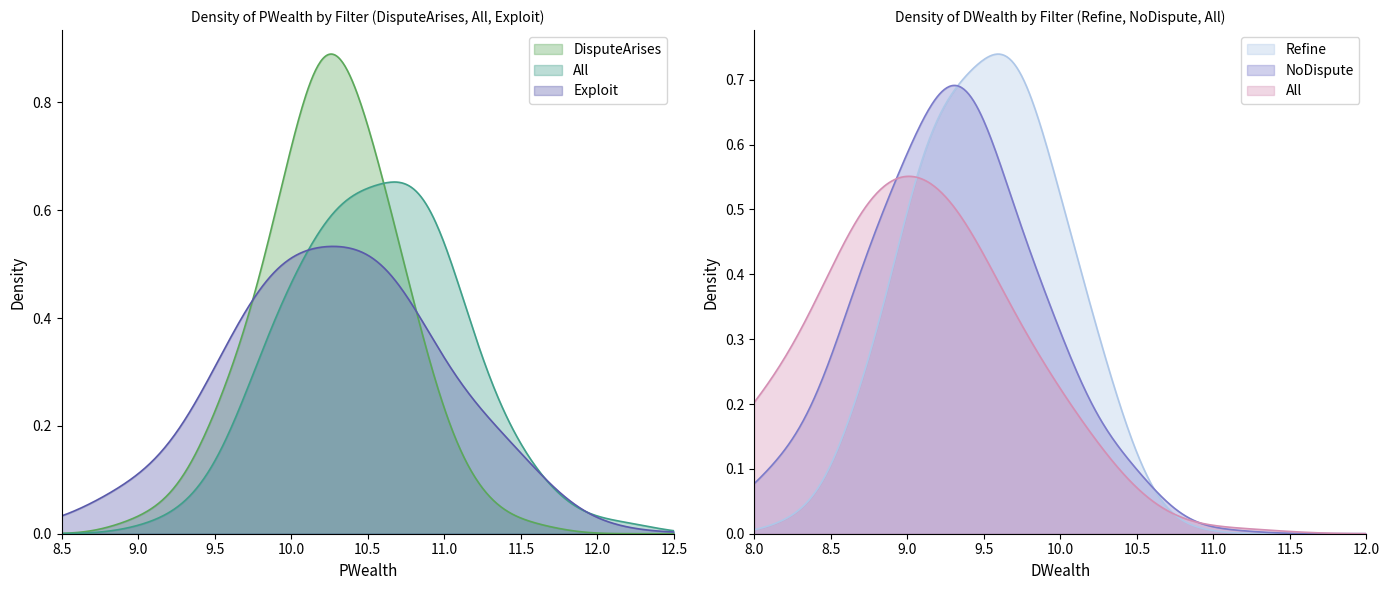

Does the chart display data point markers on the line(s)?

No